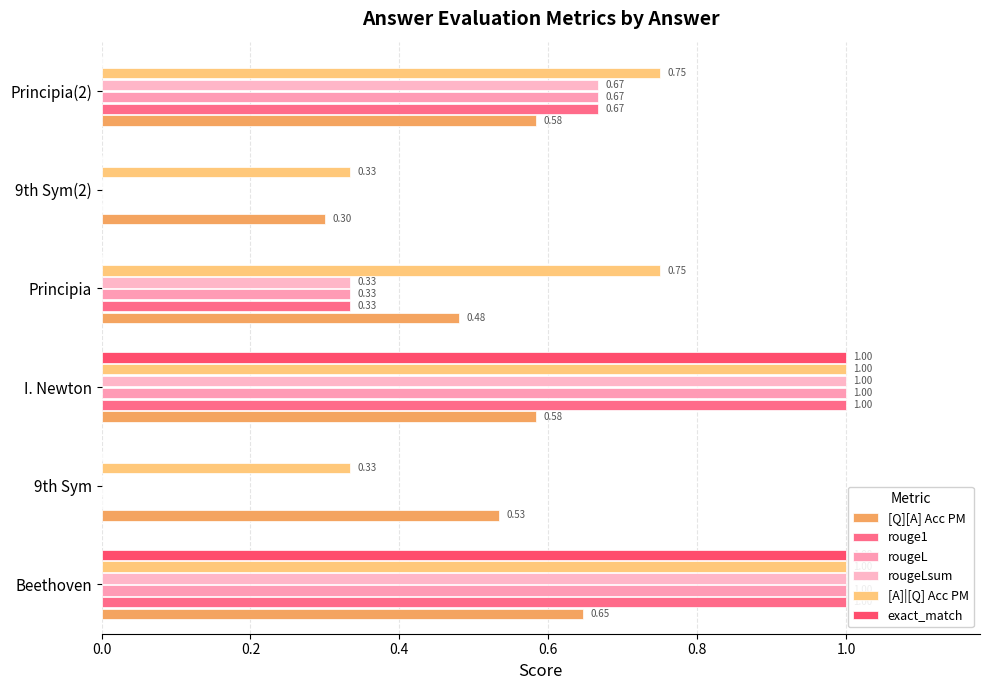

How many data points in rougeLsum are above 0?

4